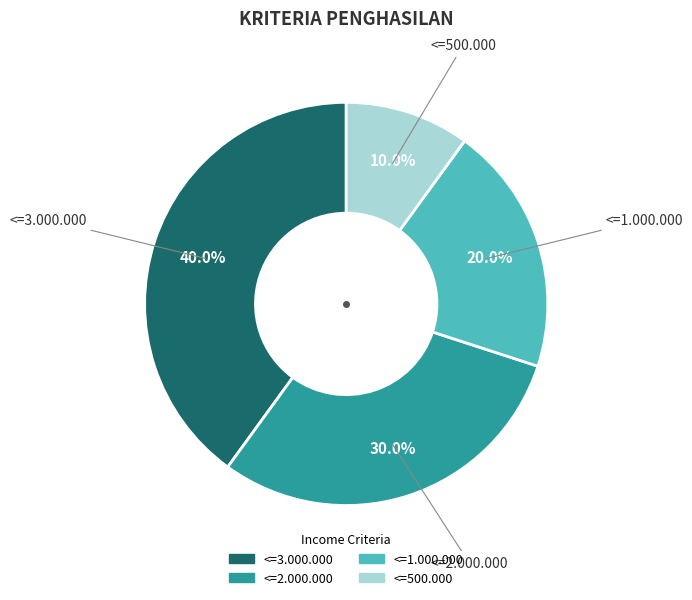

What percentage is NOT represented by <=2.000.000?

70.0%